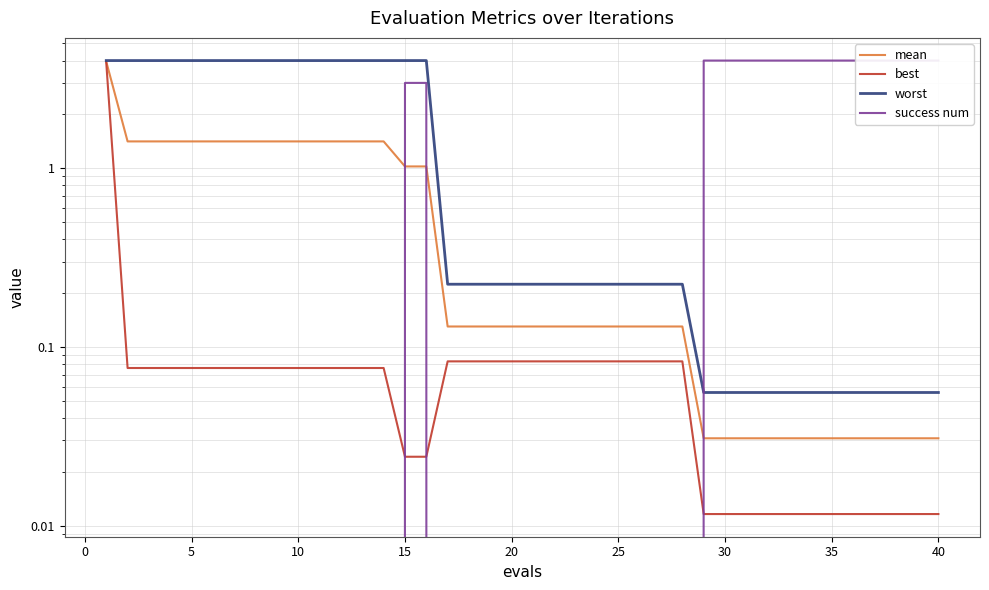

True or false: mean and best cross at least once.

False